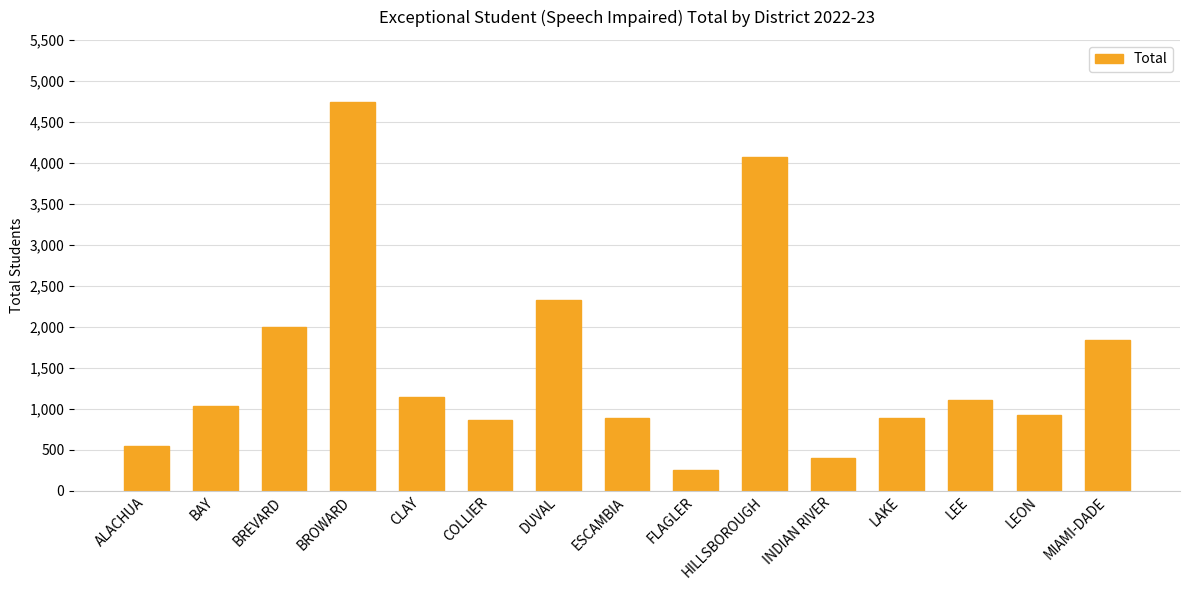

What is the sum of the values at MIAMI-DADE and INDIAN RIVER?

2245